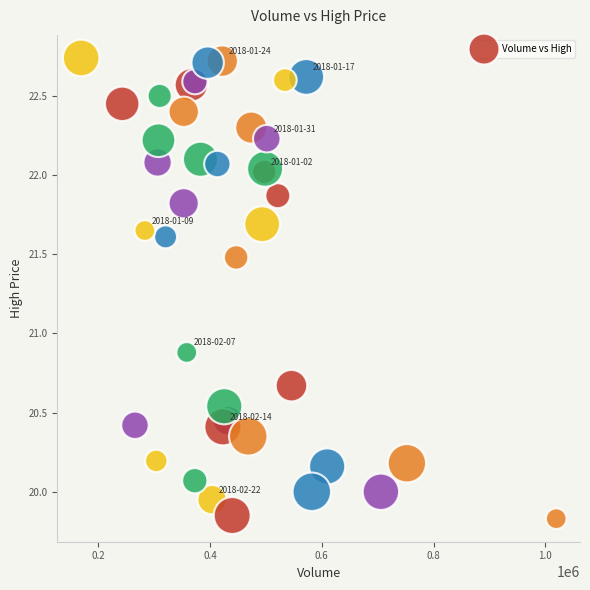

What Y value in the scatter plot is closest to 21?

20.9